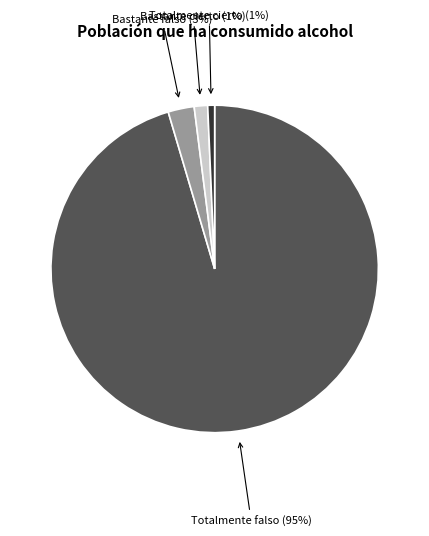

To the nearest percent, what portion does Bastante cierto represent?

1%